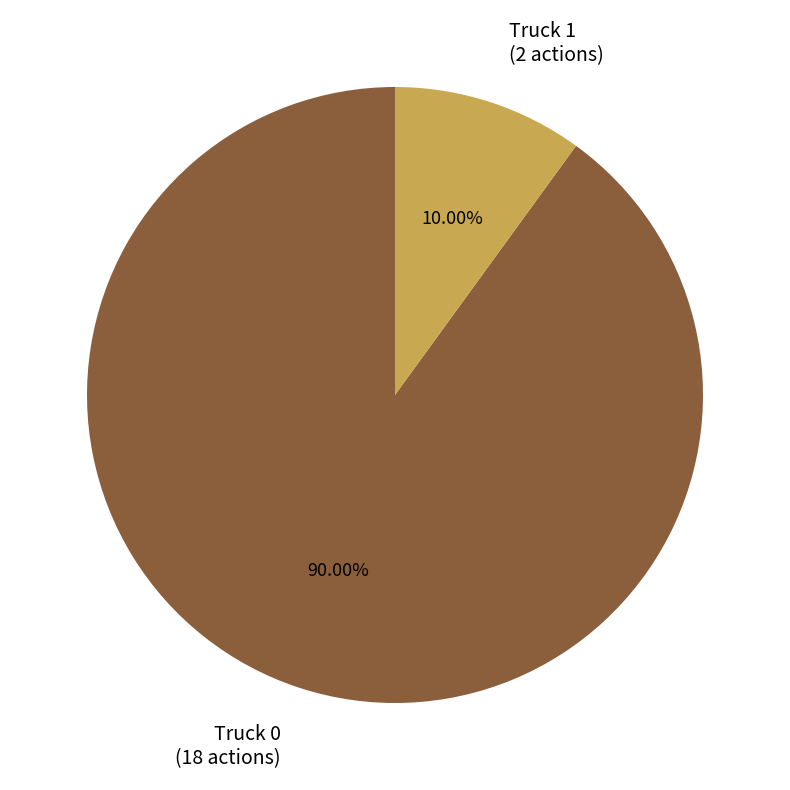

Does Truck 1 represent more than half of the total?

No